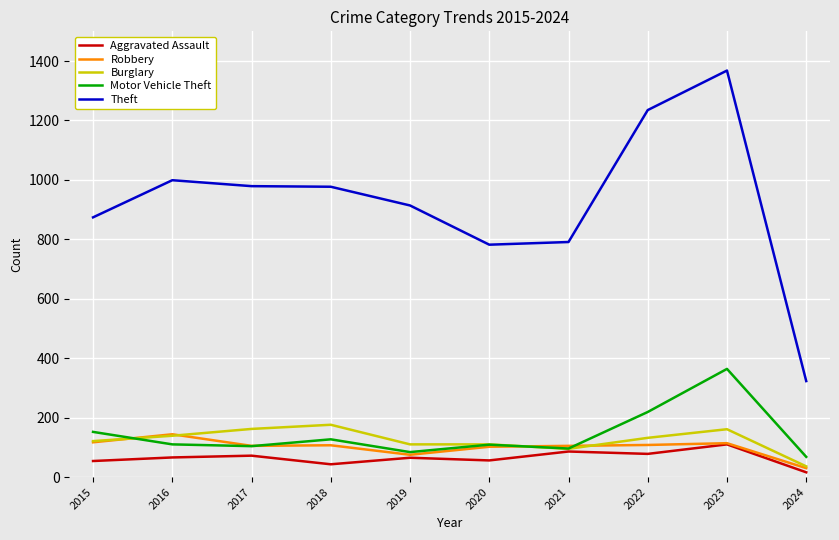

Between 2017 and 2024, which series saw the biggest shift?

Theft